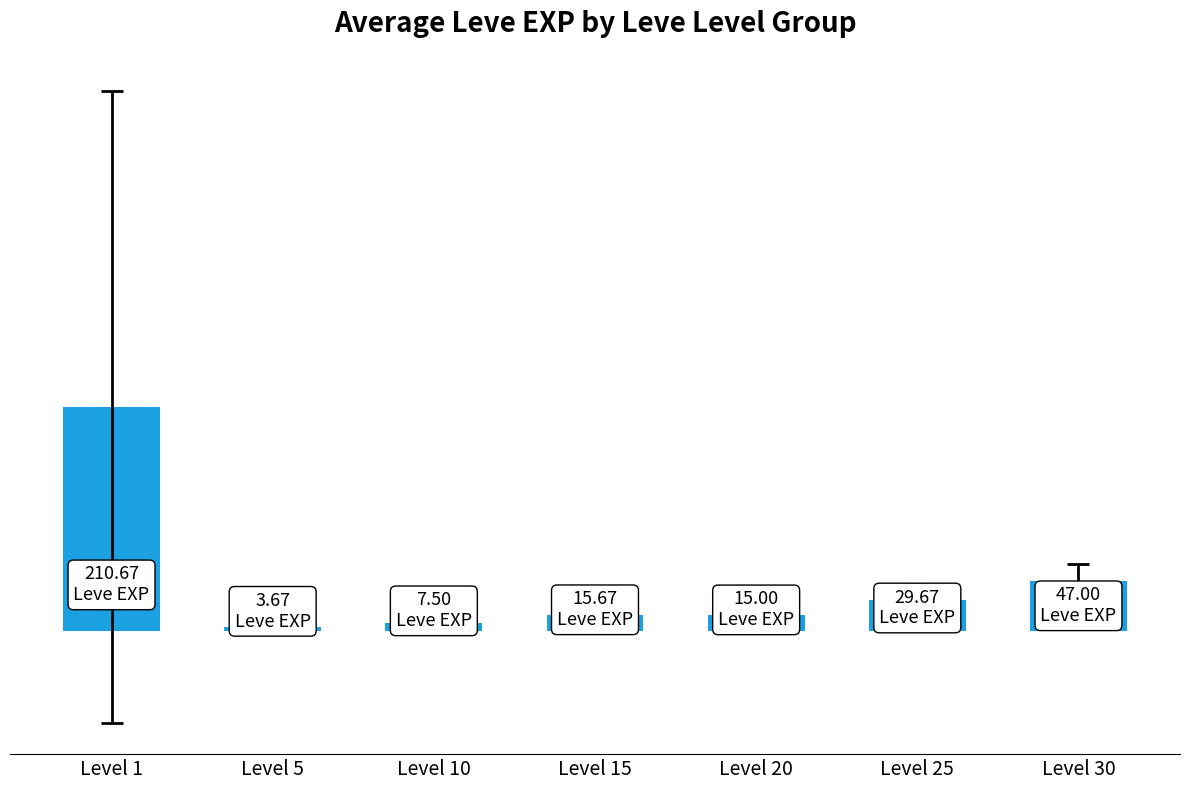

What is the sum of all values?

329.2